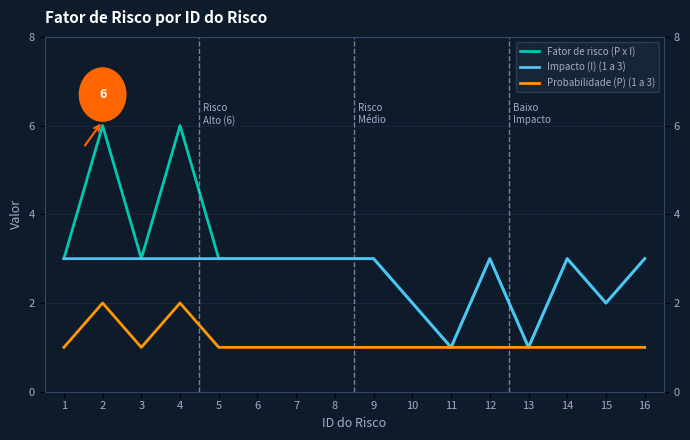

True or false: Impacto (I) (1 a 3) and Fator de risco (P x I) cross at least once.

False